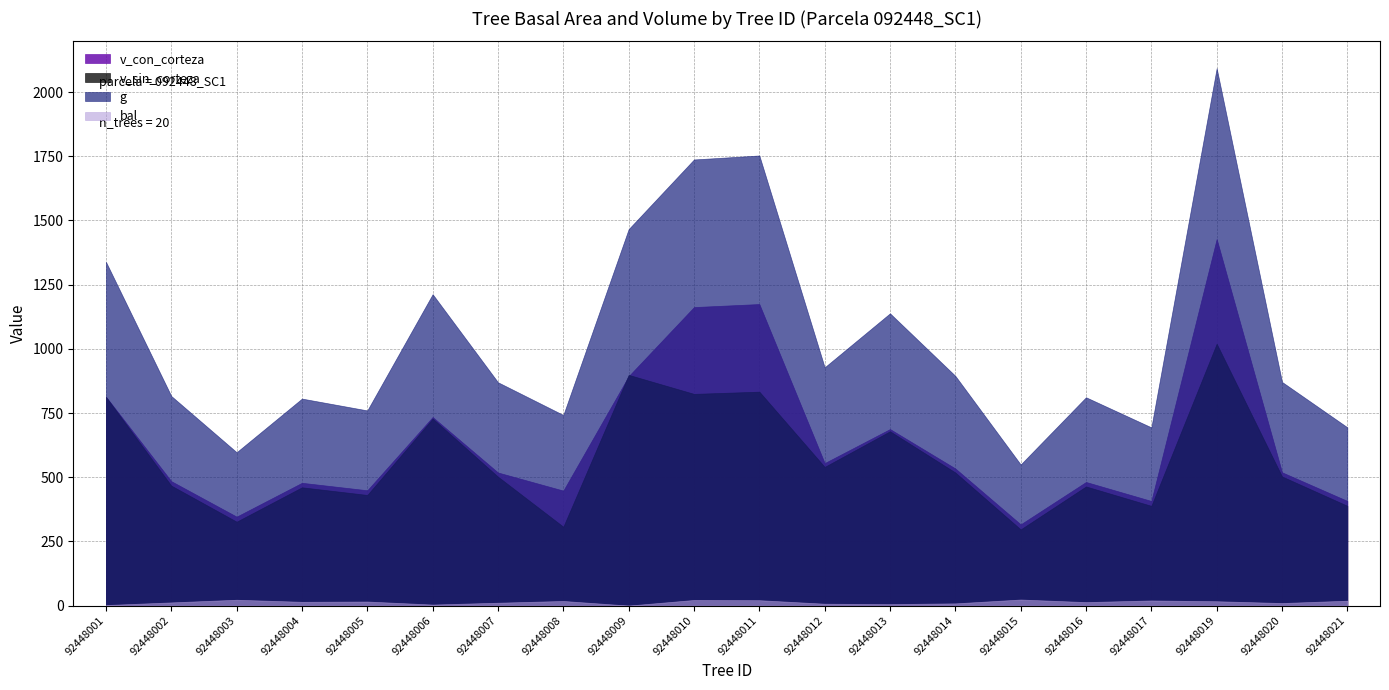

Does the chart have visible grid lines?

Yes